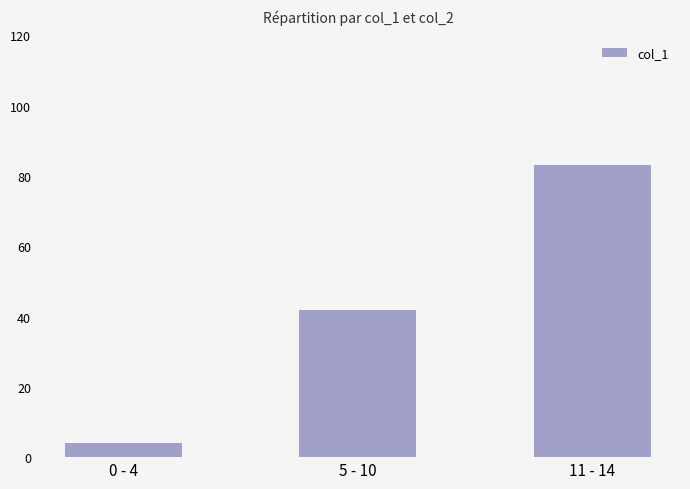

What is the ratio of the value at 5 - 10 to the value at 0 - 4?

10.5